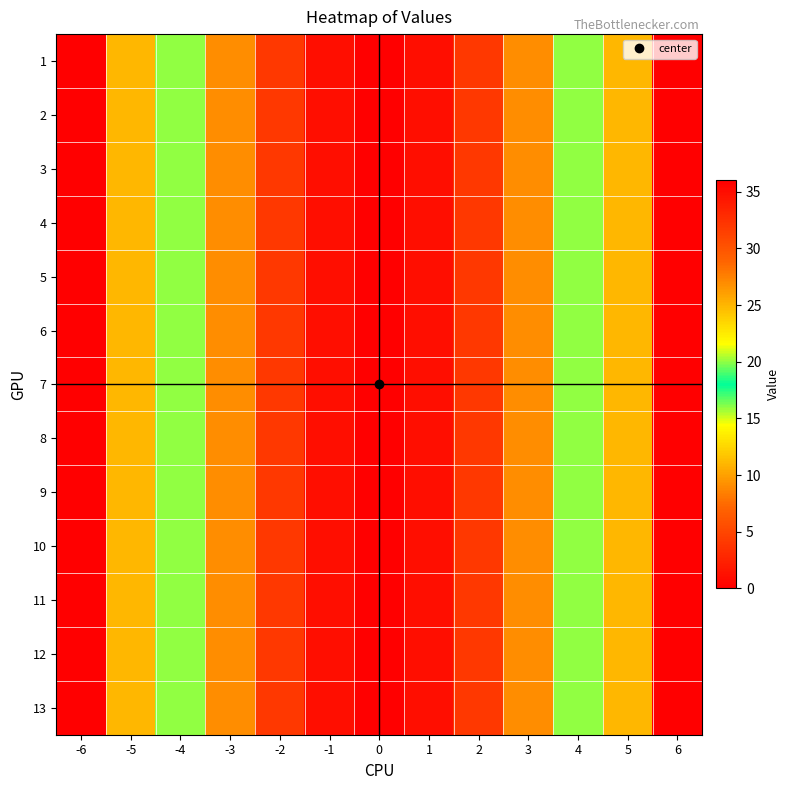

Which category has the highest value across all series?

-6